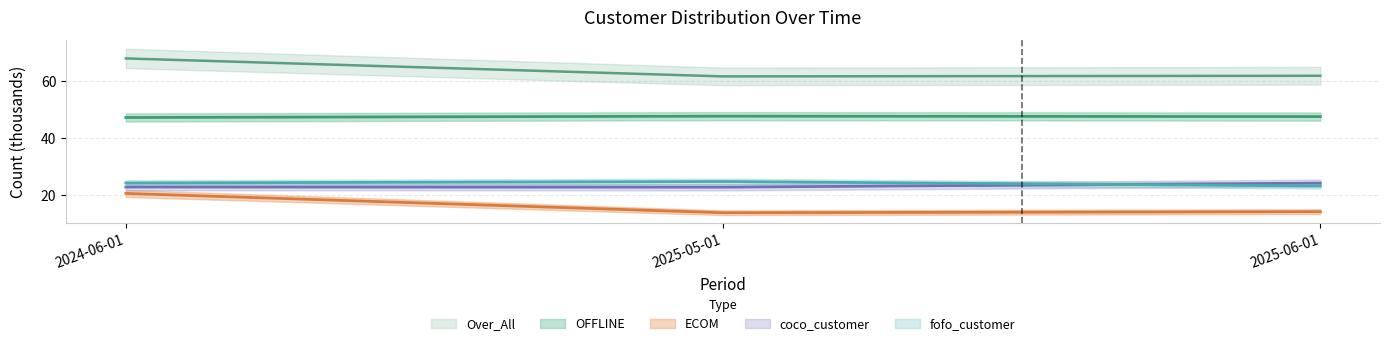

Is the value of fofo_customer at 2025-06-01 greater than the value of OFFLINE at 2025-05-01?

No